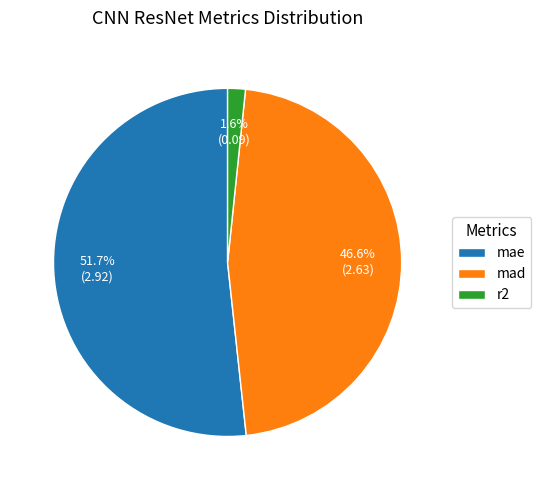

To the nearest percent, what percentage of the pie is mad?

47%